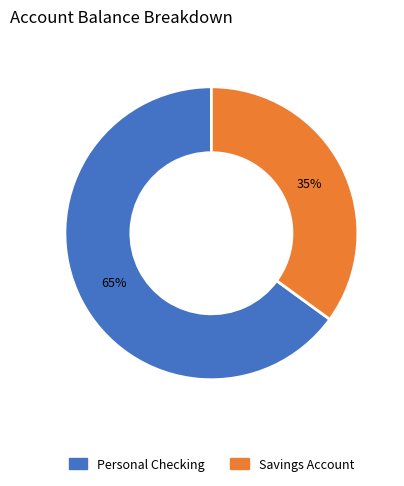

Is the sum of Savings Account and Personal Checking greater than half?

Yes